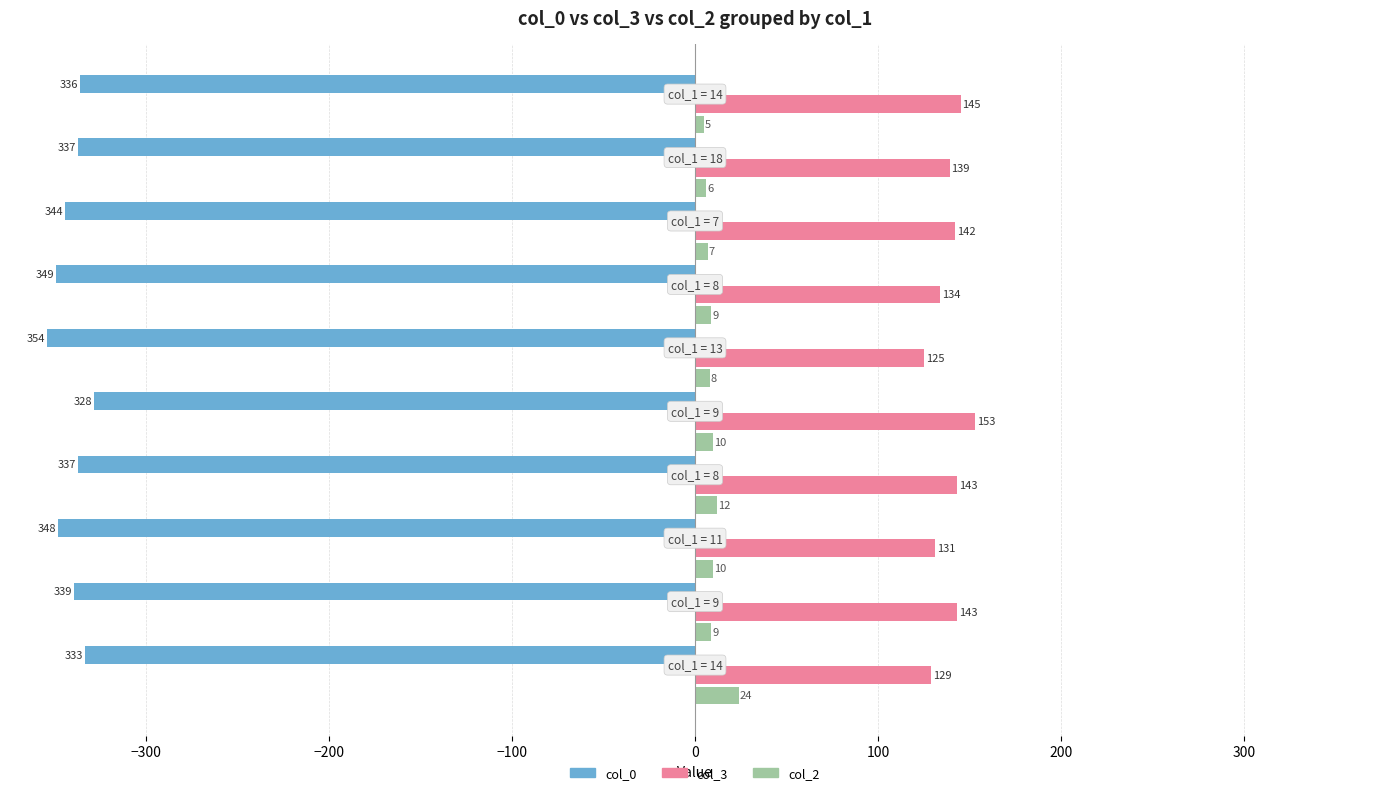

Which series has the largest total across all categories?

col_3